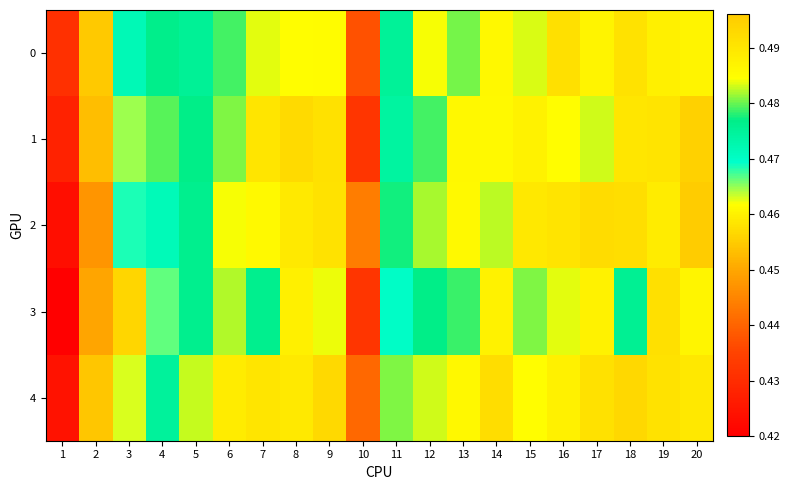

Reading left to right, extract all data points from this chart.

0: 1=0.4	2=0.5	3=0.5	4=0.5	5=0.5	6=0.5	7=0.5	8=0.5	9=0.5	10=0.4	11=0.5	12=0.5	13=0.5	14=0.5	15=0.5	16=0.5	17=0.5	18=0.5	19=0.5	20=0.5
1: 1=0.4	2=0.5	3=0.5	4=0.5	5=0.5	6=0.5	7=0.5	8=0.5	9=0.5	10=0.4	11=0.5	12=0.5	13=0.5	14=0.5	15=0.5	16=0.5	17=0.5	18=0.5	19=0.5	20=0.5
2: 1=0.4	2=0.4	3=0.5	4=0.5	5=0.5	6=0.5	7=0.5	8=0.5	9=0.5	10=0.4	11=0.5	12=0.5	13=0.5	14=0.5	15=0.5	16=0.5	17=0.5	18=0.5	19=0.5	20=0.5
3: 1=0.4	2=0.4	3=0.5	4=0.5	5=0.5	6=0.5	7=0.5	8=0.5	9=0.5	10=0.4	11=0.5	12=0.5	13=0.5	14=0.5	15=0.5	16=0.5	17=0.5	18=0.5	19=0.5	20=0.5
4: 1=0.4	2=0.5	3=0.5	4=0.5	5=0.5	6=0.5	7=0.5	8=0.5	9=0.5	10=0.4	11=0.5	12=0.5	13=0.5	14=0.5	15=0.5	16=0.5	17=0.5	18=0.5	19=0.5	20=0.5